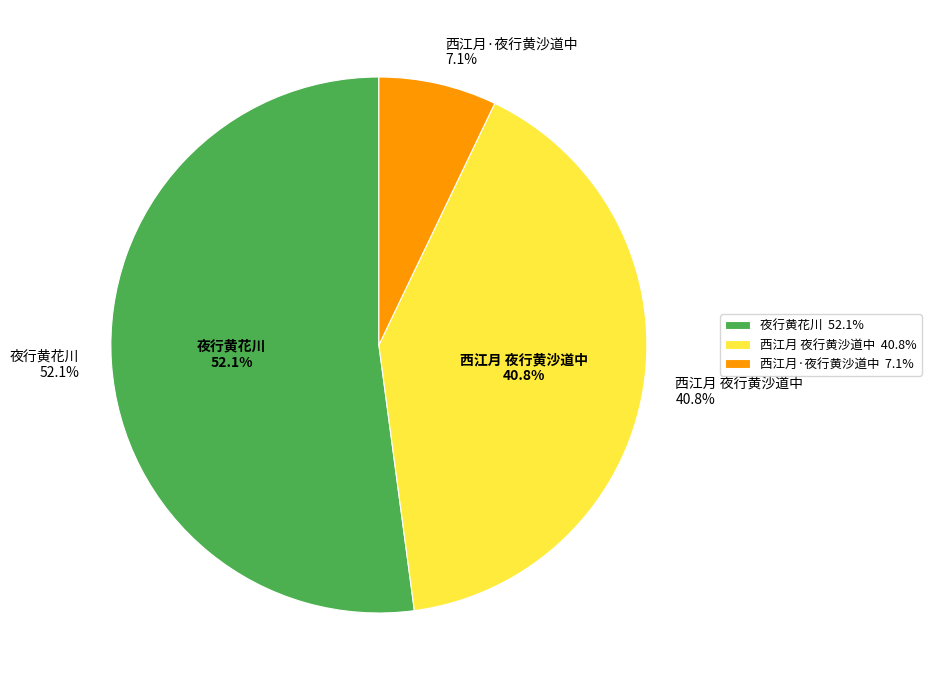

Is it true that 西江月·夜行黄沙道中 is 1% of the pie?

False